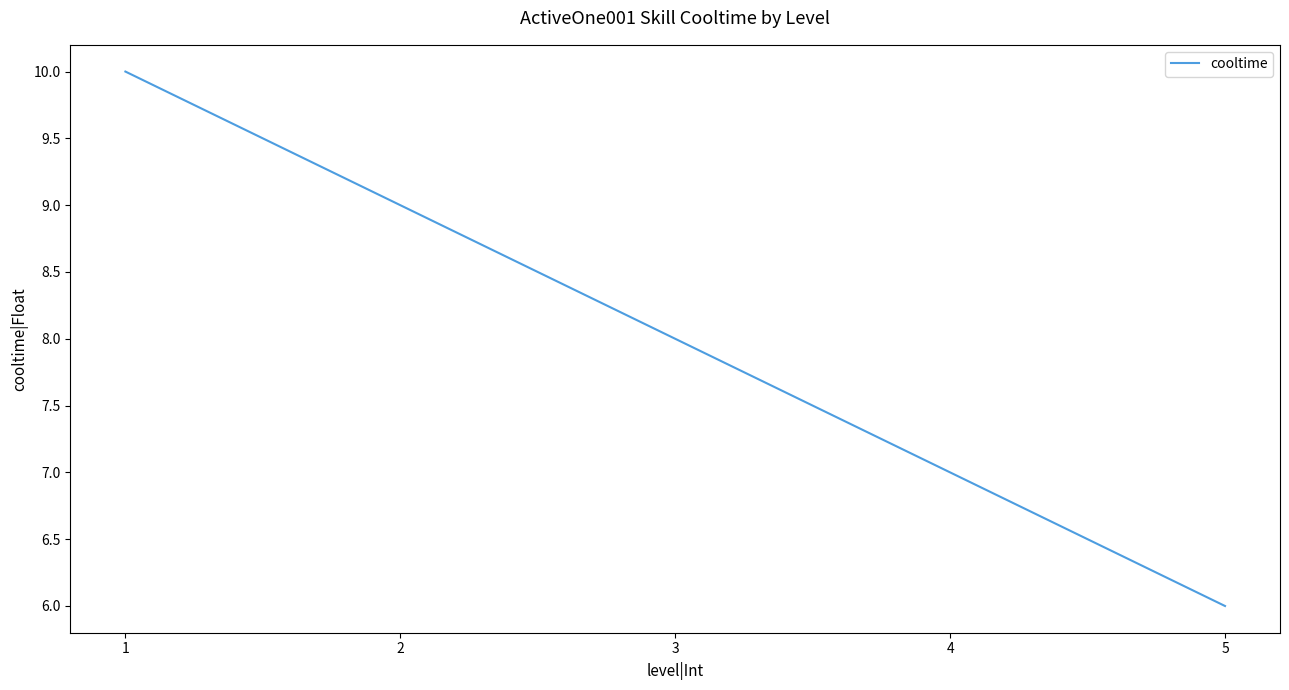

At which category does the chart reach its peak across all series?

1